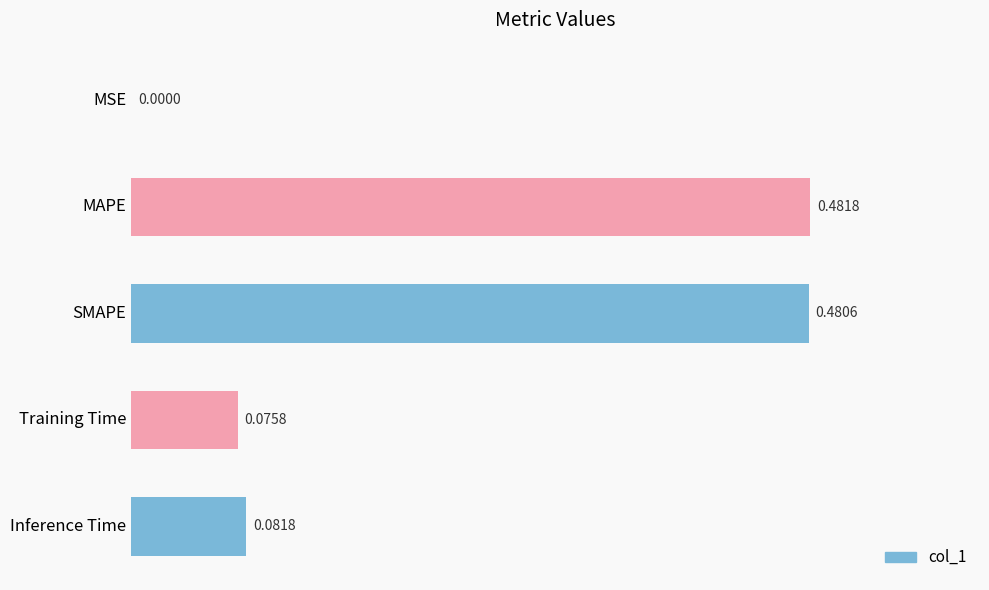

What is the sum of the values at Training Time and MAPE?

0.6